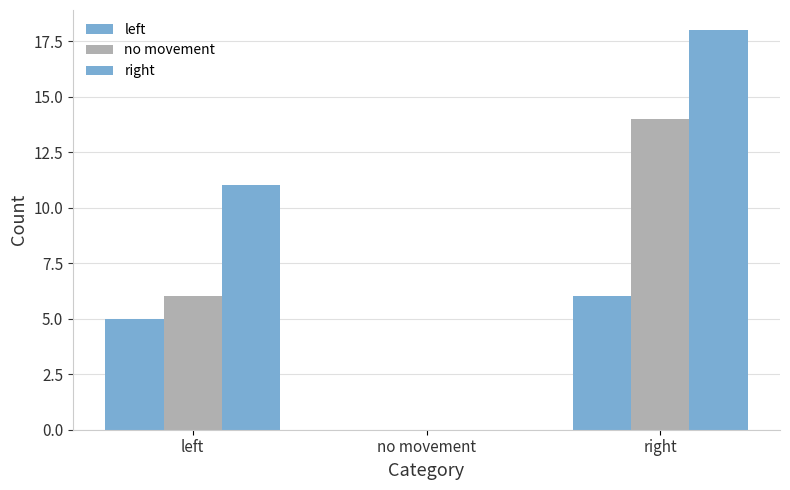

Which series has the largest range (max minus min)?

right